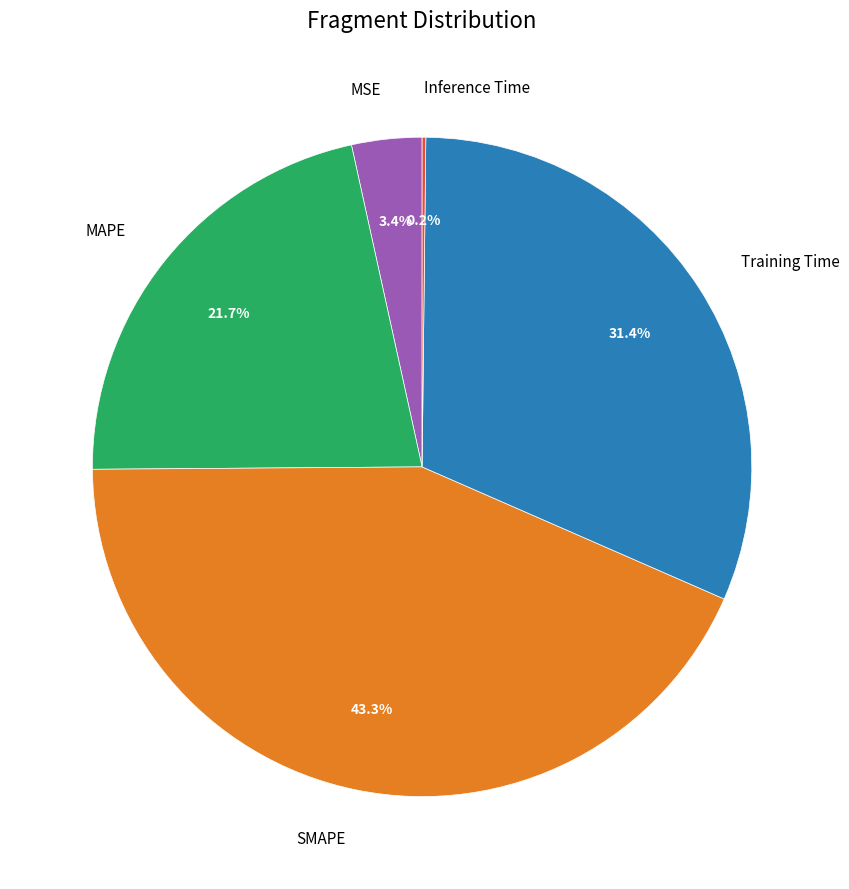

To the nearest percent, what percentage of the pie is Training Time?

31%